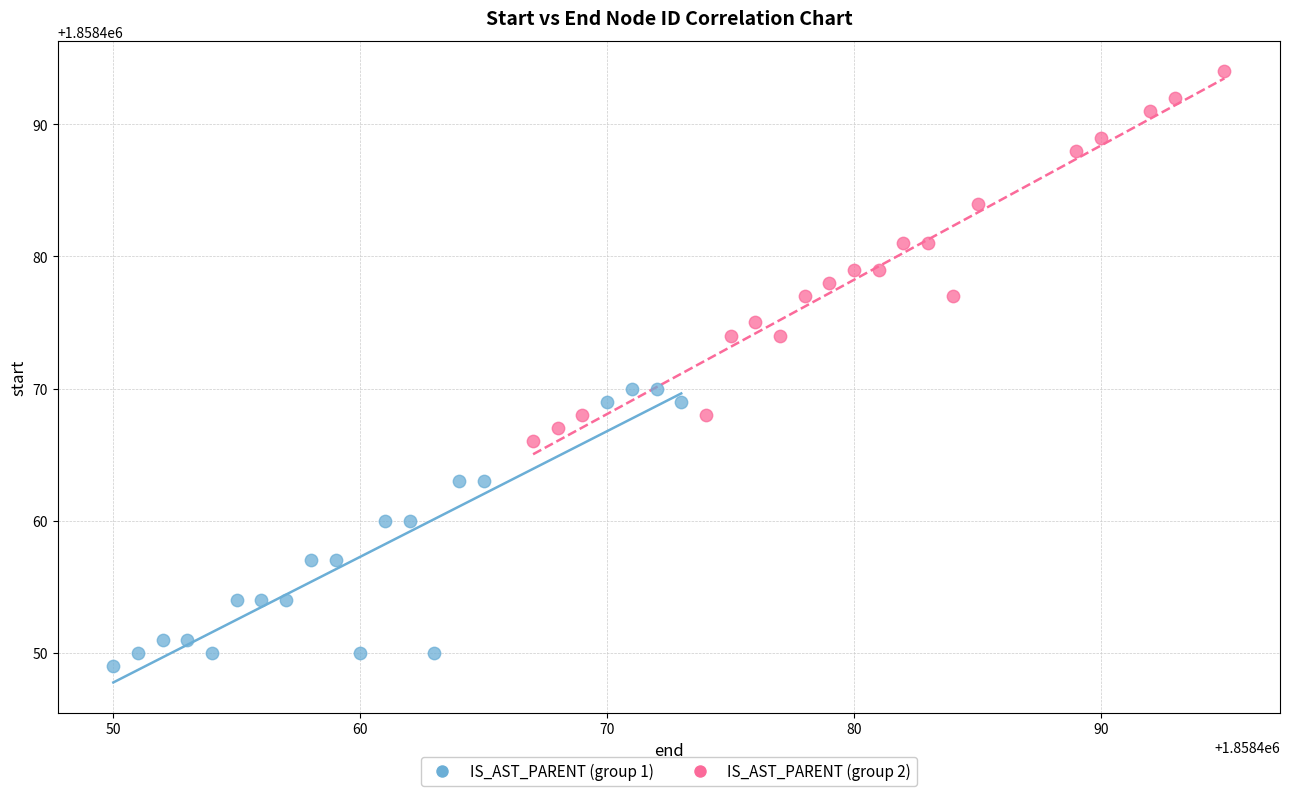

Which series contains the highest Y value?

IS_AST_PARENT (group 2)